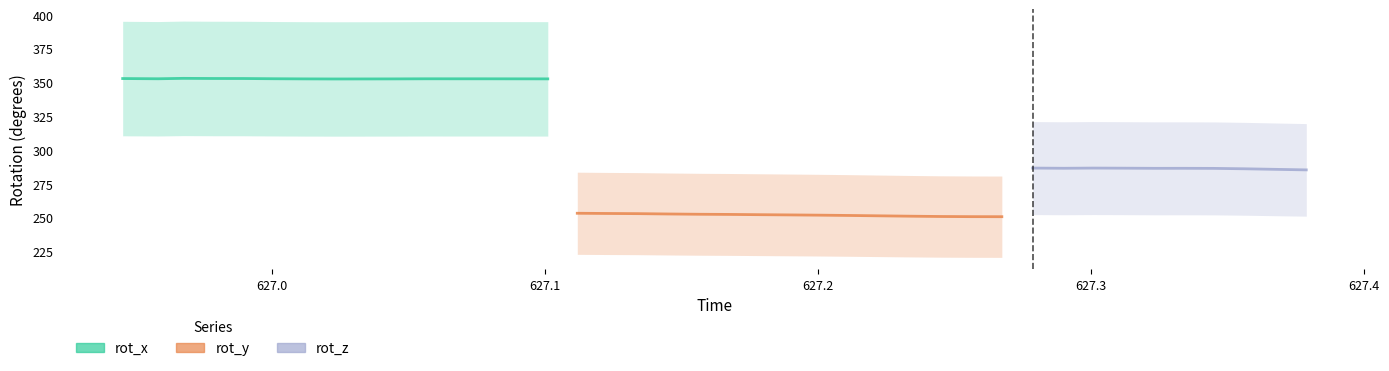

What is the label of the 38th point from the right?

rot_y